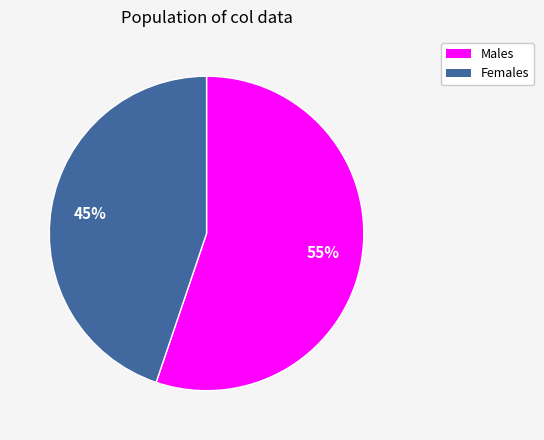

To the nearest percent, what is the average slice percentage?

50%